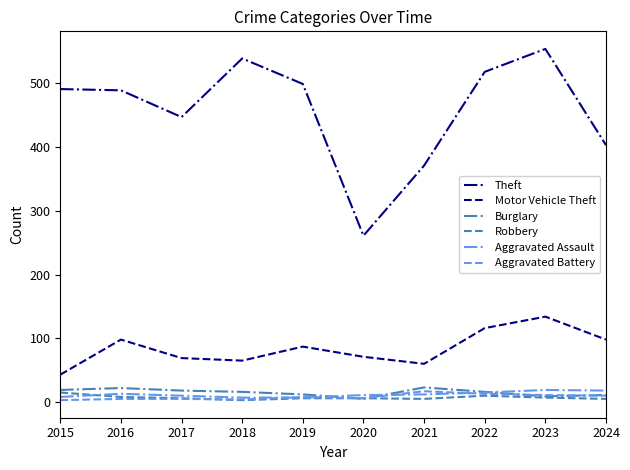

True or false: Theft and Aggravated Assault cross at least once.

False